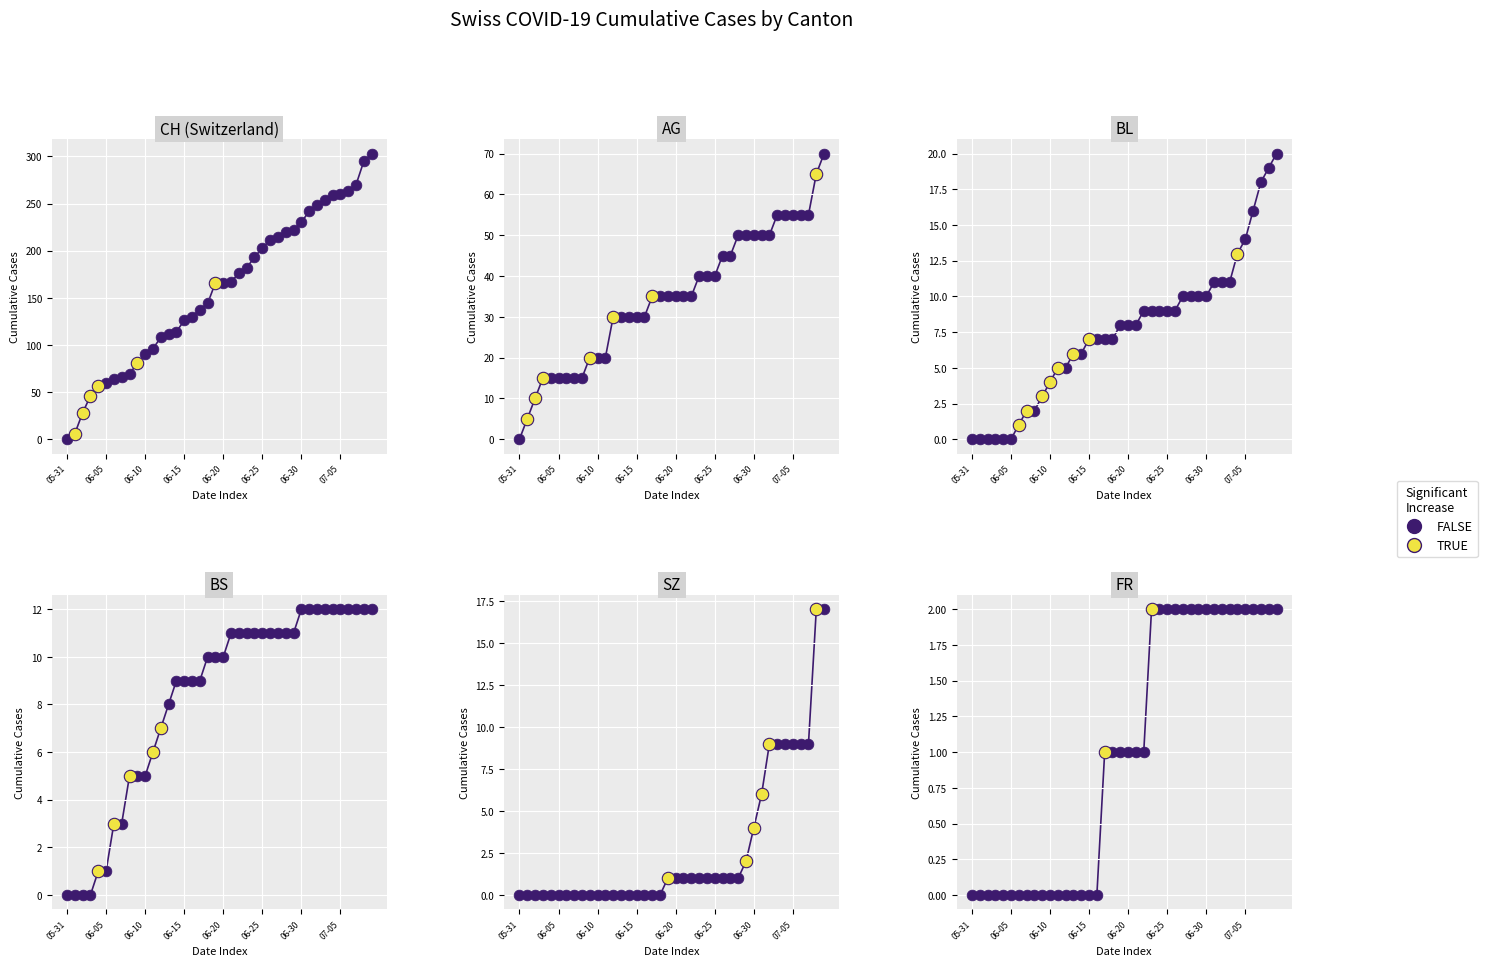

At which category is the sum across all series the highest?

2020-07-09